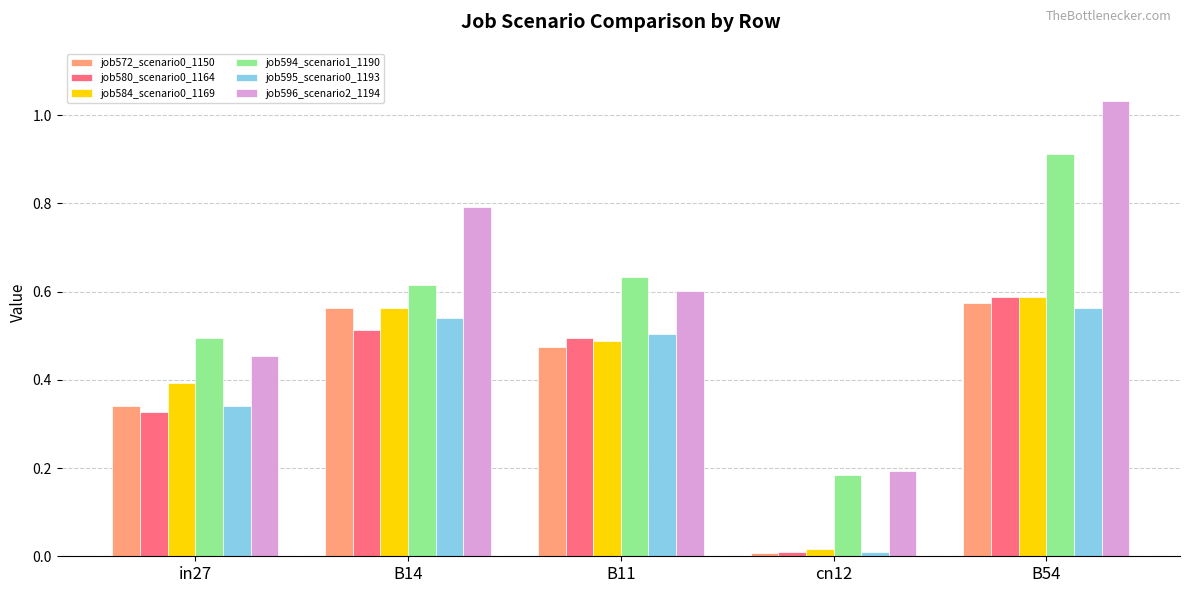

How many data points does each series have?

5